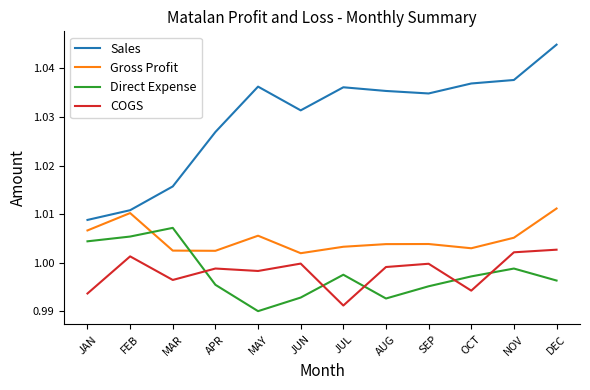

True or false: Sales and COGS cross at least once.

False